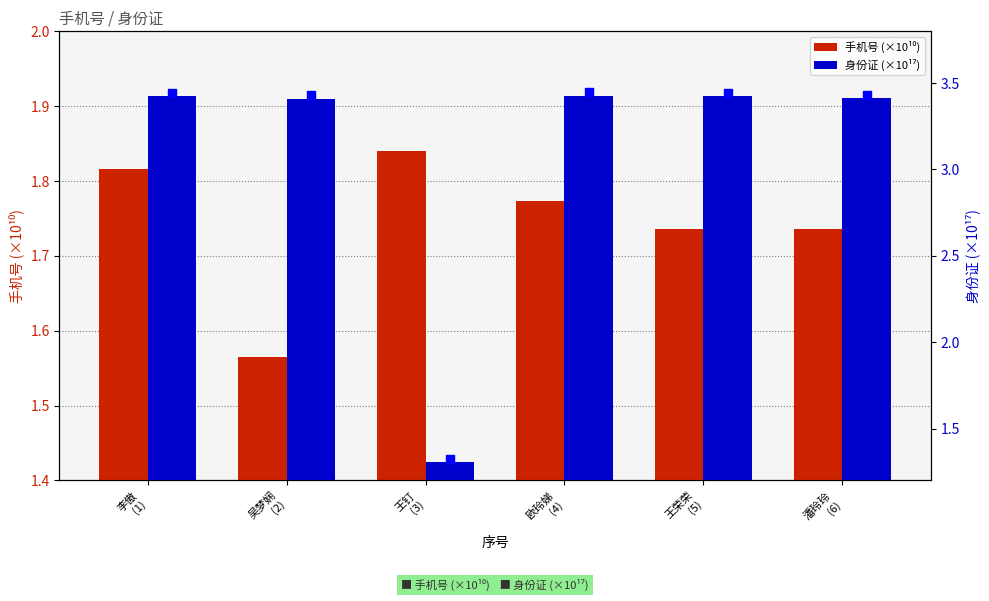

Which series has the largest total across all categories?

身份证 (×10¹⁷)